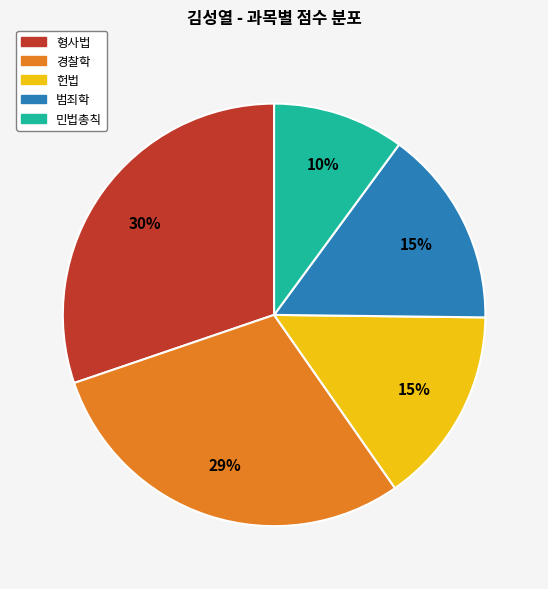

Do 형사법 and 경찰학 together represent more than half of the pie?

Yes